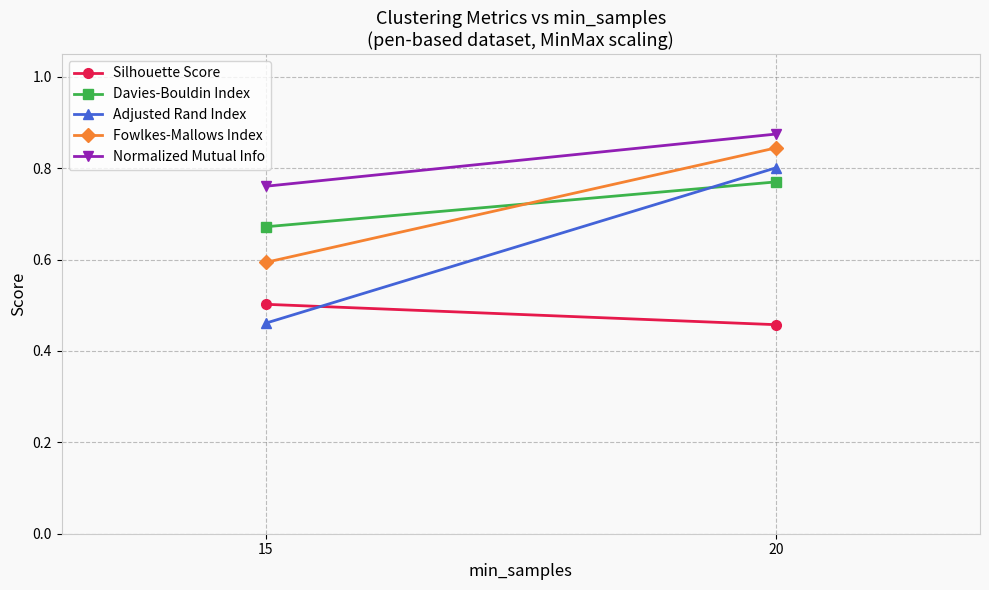

What is the value of the Silhouette Score point at the 2nd from the left?

0.5